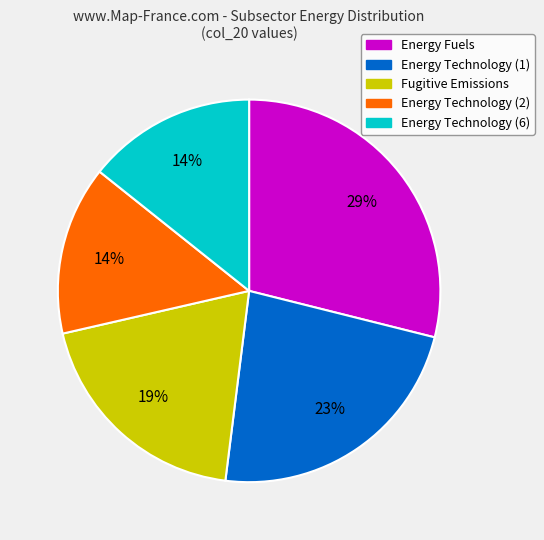

Is it true that Fugitive Emissions is 19% of the pie?

True